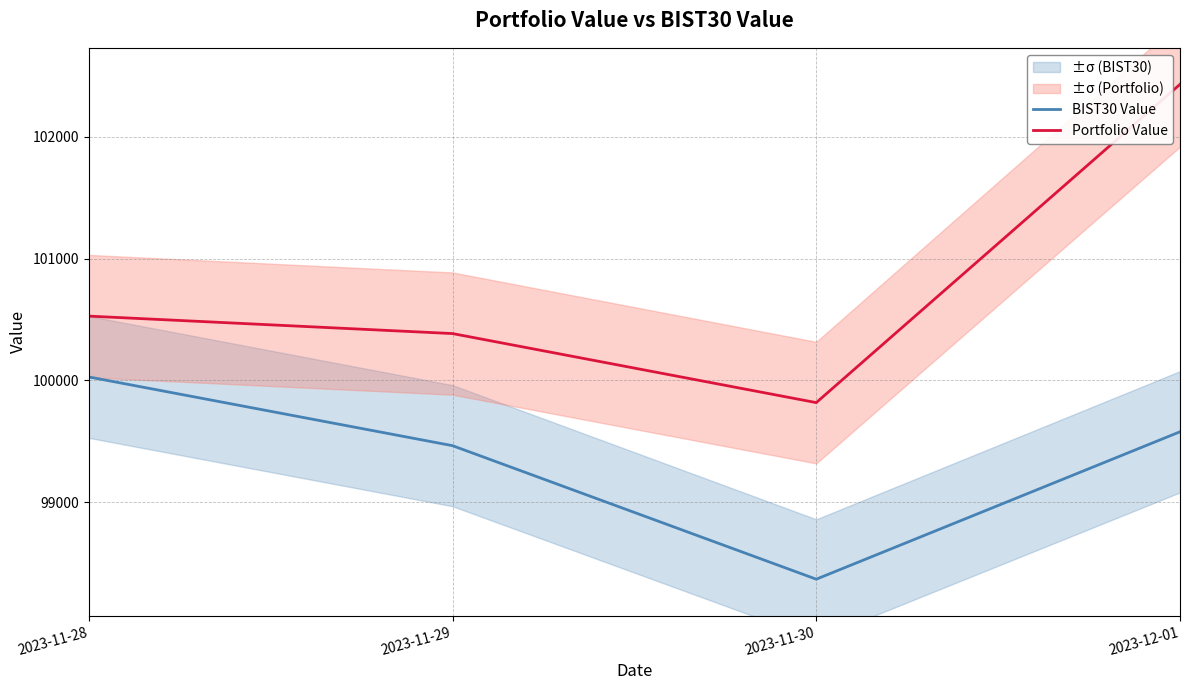

Which series changed the most between 2023-11-30 and 2023-12-01?

Portfolio Value